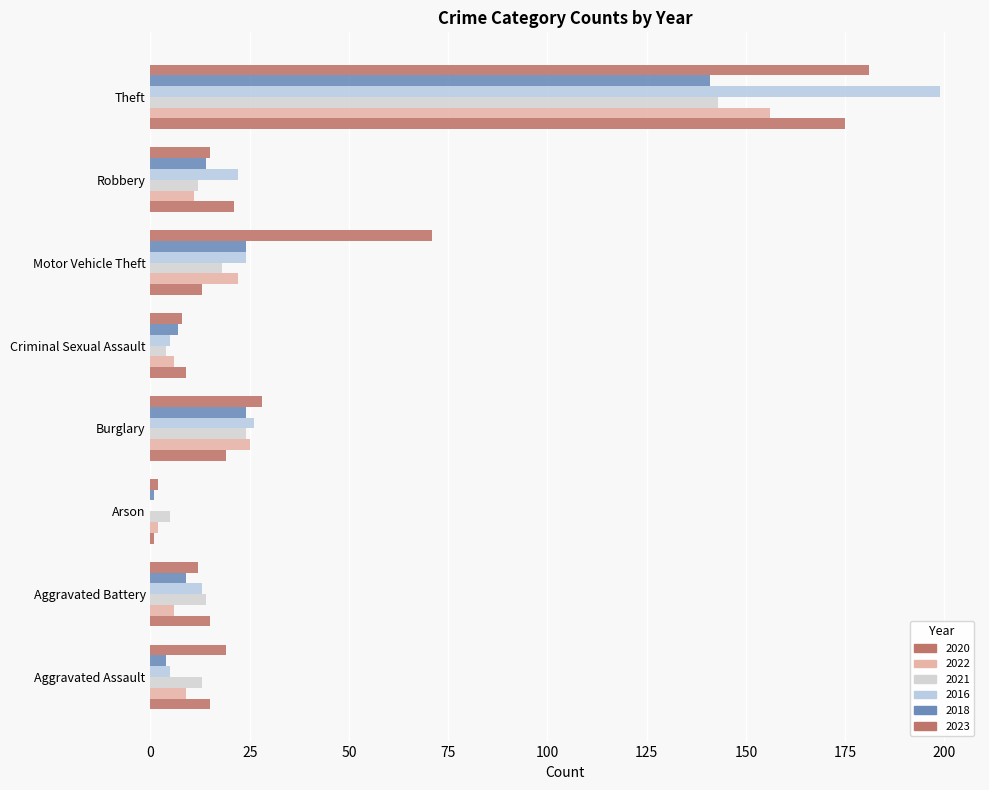

Which label corresponds to the smallest value in the chart?

Arson